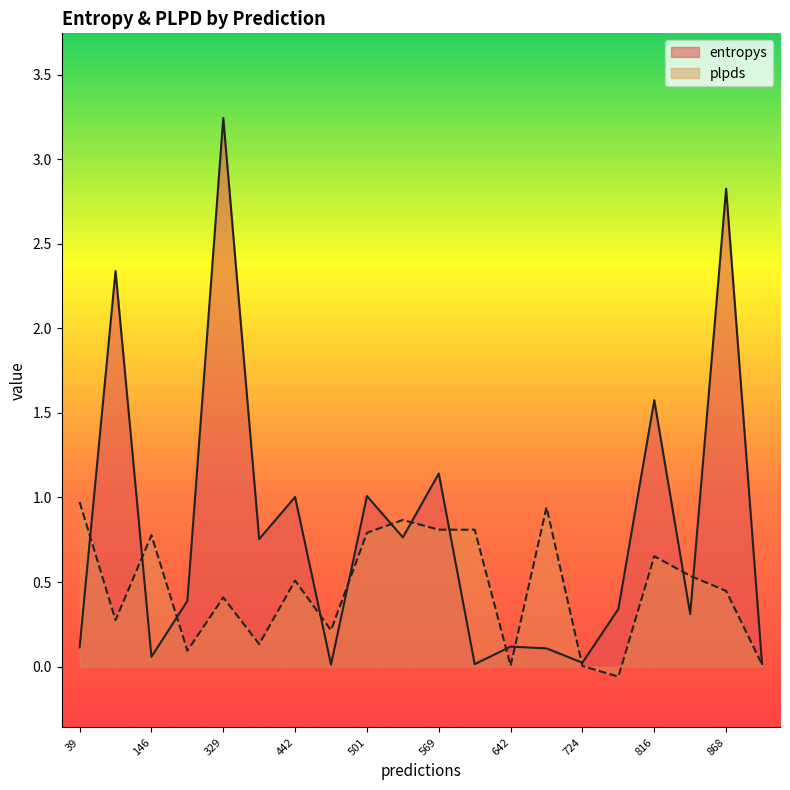

True or false: plpds has more than 1 interior local peaks.

True